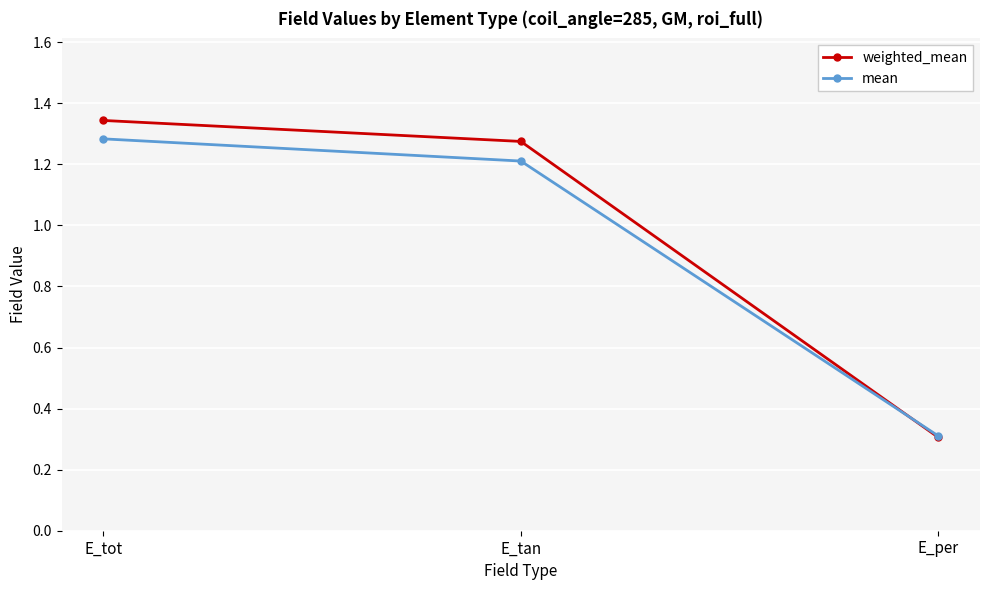

What position from the left is E_tot?

1